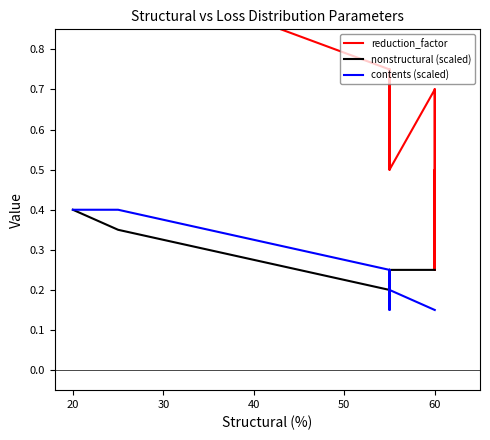

How many lines are shown in the chart?

3